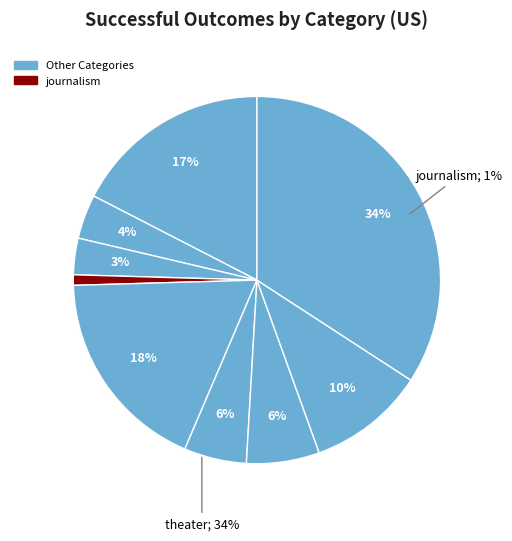

Which slice is the largest?

theater